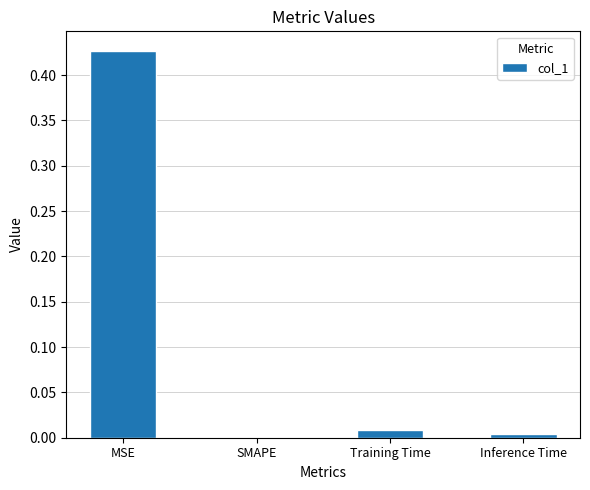

Is it true that the value at Inference Time is 0.0?

True